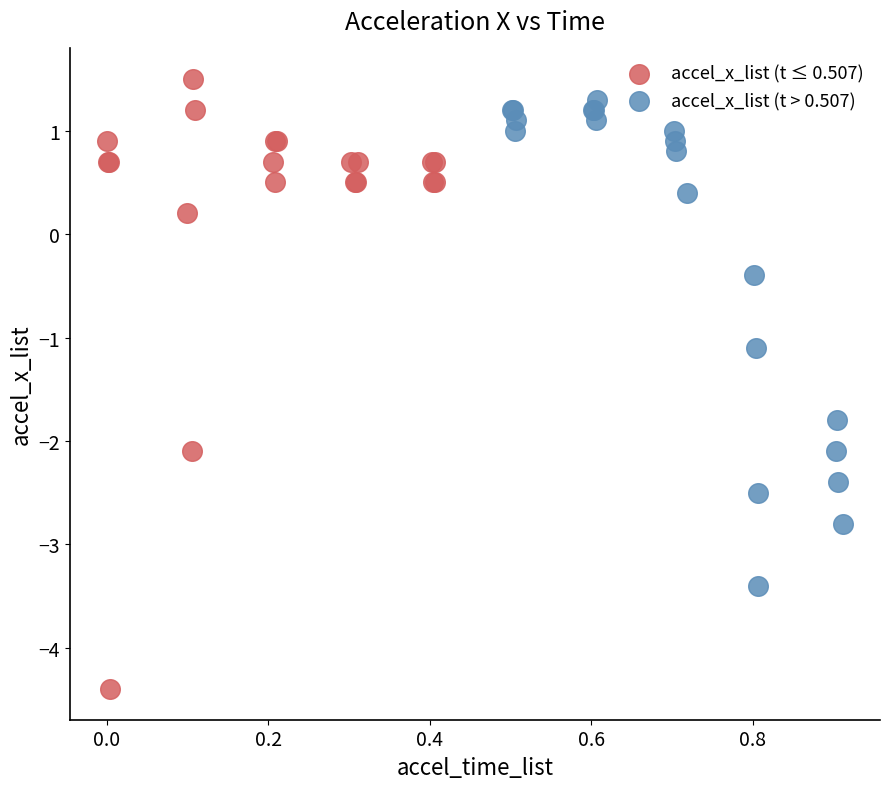

Which series reaches the minimum Y coordinate?

accel_x_list (t ≤ 0.507)